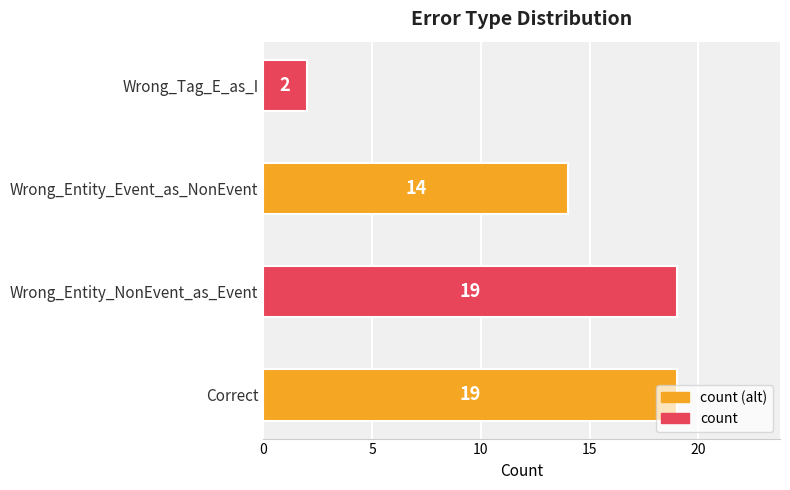

What is the change in value from Correct to Wrong_Entity_Event_as_NonEvent?

-5